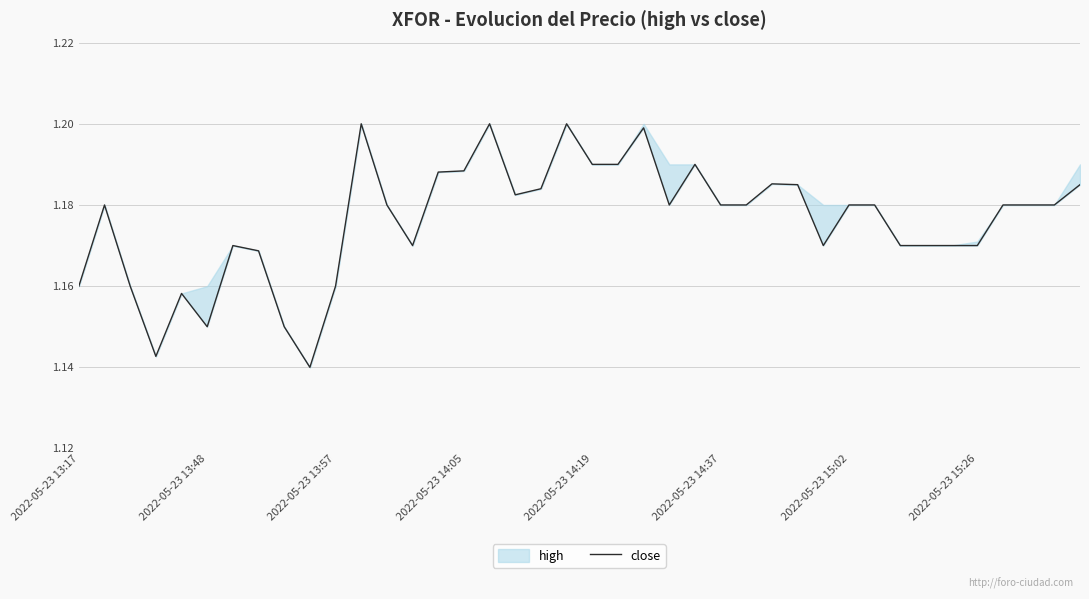

What position from the right is 2022-05-23 15:26?

5